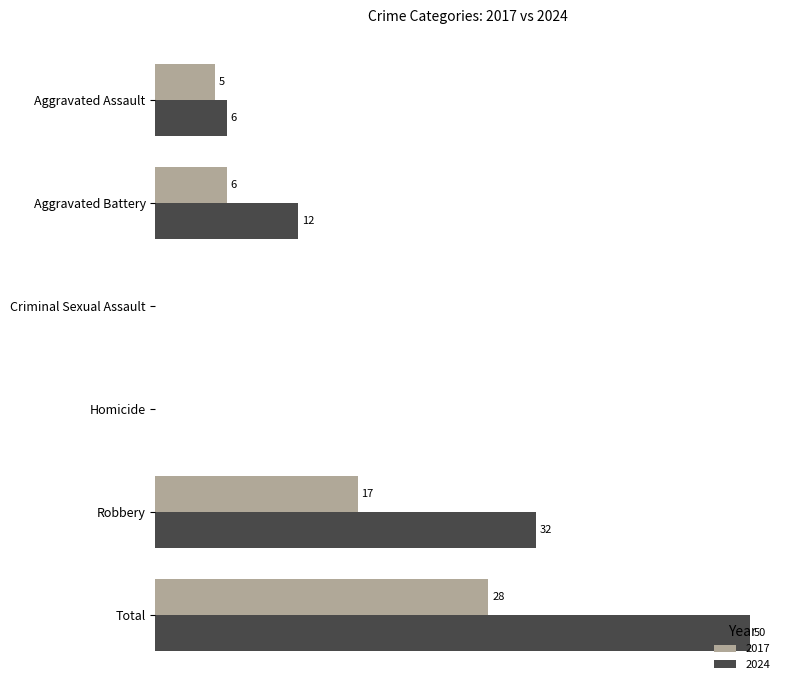

Which category has the highest value in the 2017 series?

Total